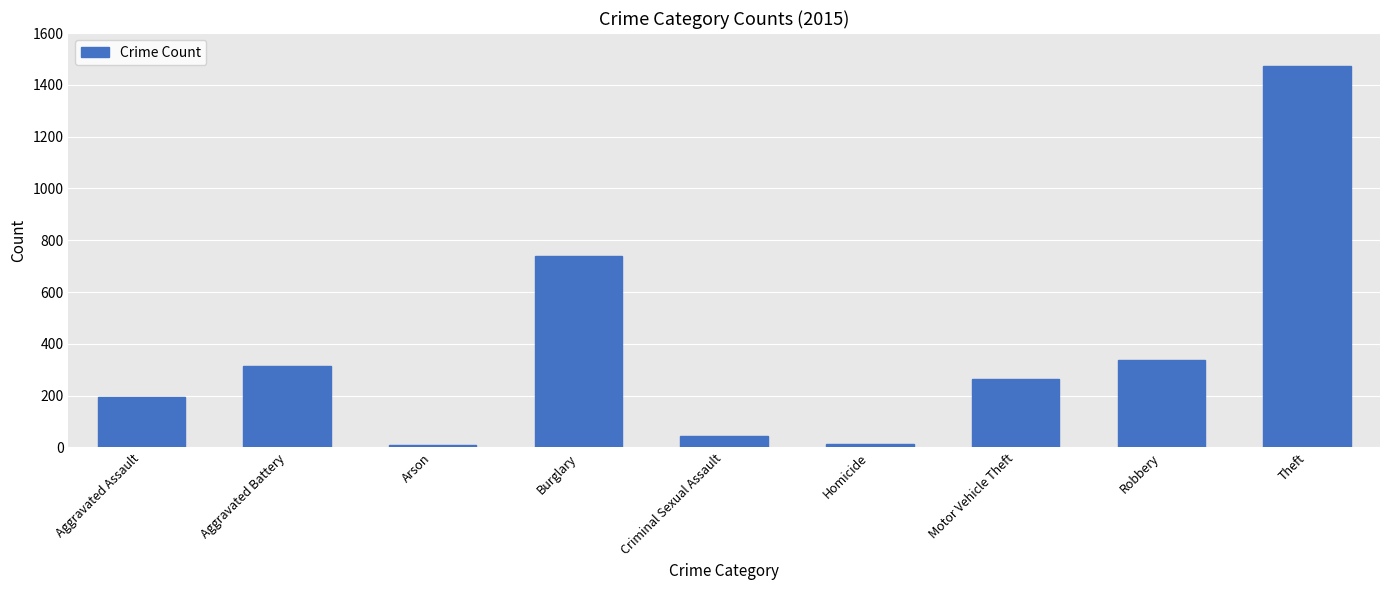

Which has a higher value, Homicide or Aggravated Assault?

Aggravated Assault